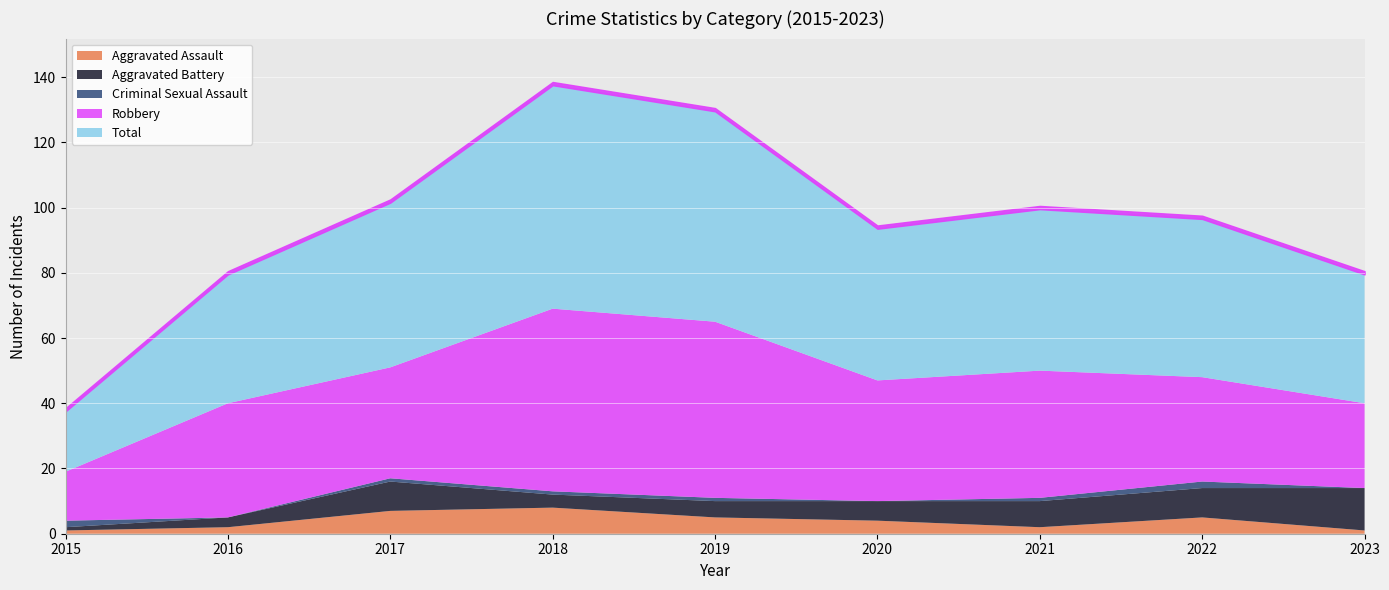

What is the difference between the maximum and minimum values in the Total series?

50